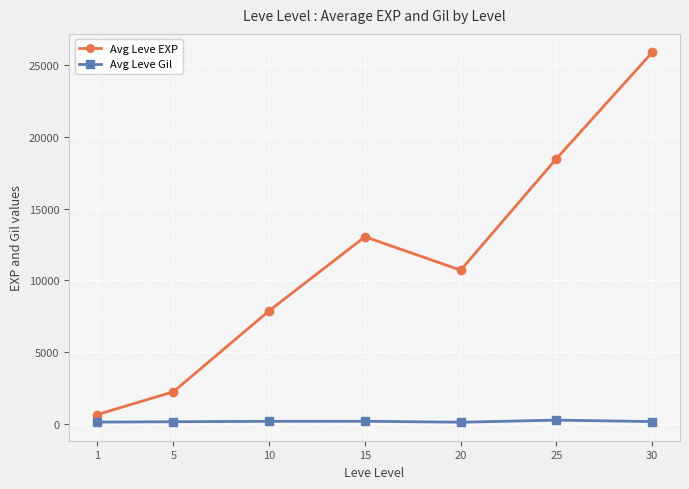

What is the value of the Avg Leve EXP point at the 3rd from the left?

7880